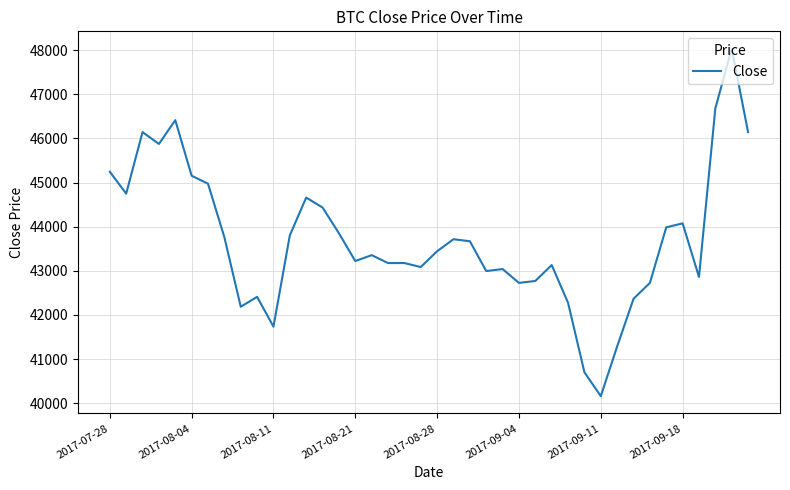

What is the difference between the maximum and minimum values?

7871